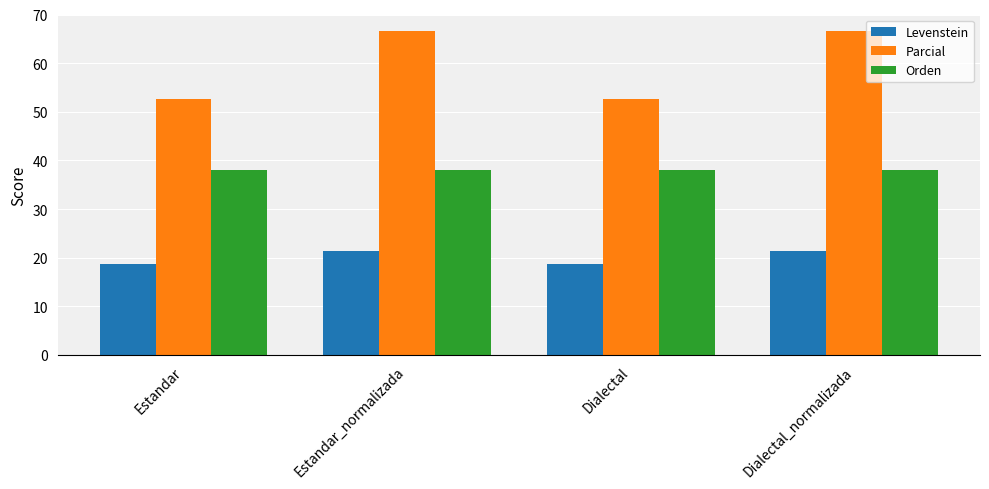

What is the spread (max minus min) of values at Dialectal_normalizada?

45.2